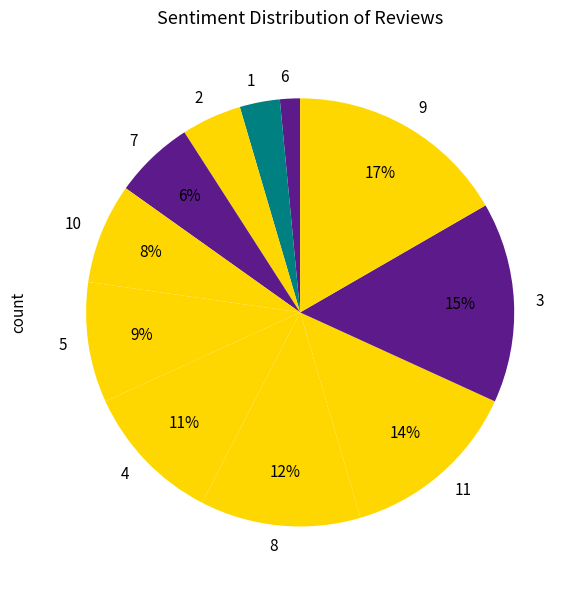

Approximately how many times larger is the value at 11 compared to 4?

1.3